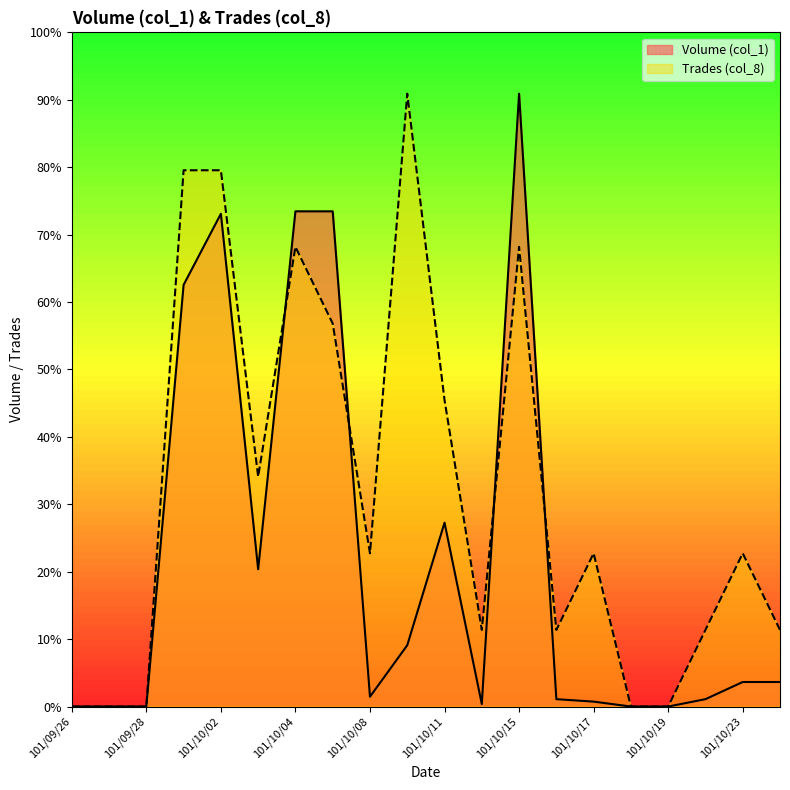

Which series ends up on top after the final intersection of Trades (col_8) and Volume (col_1)?

Trades (col_8)